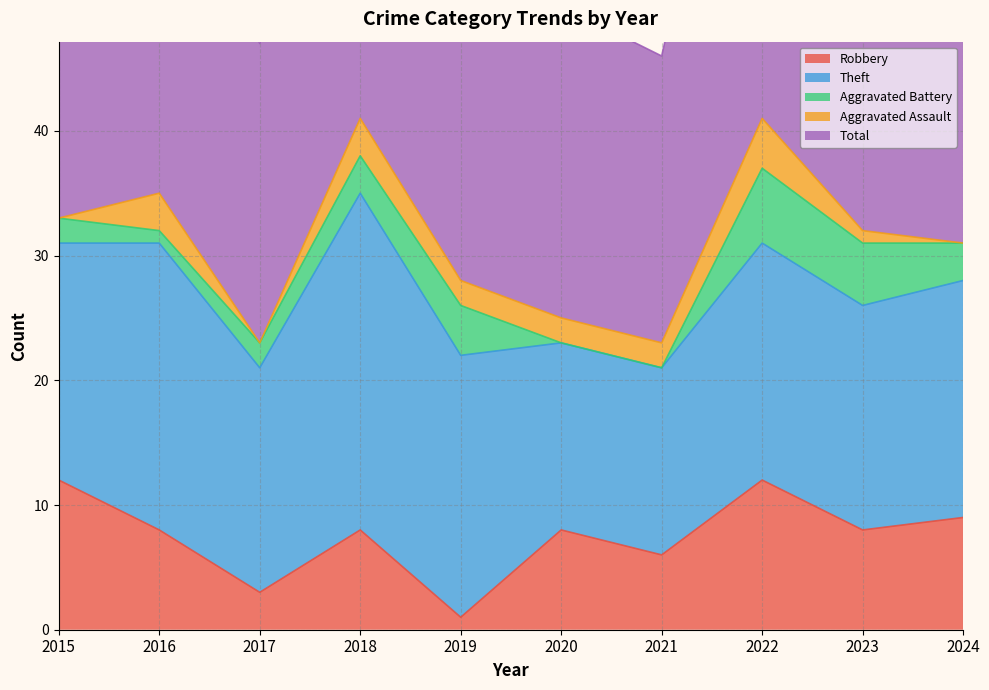

True or false: Aggravated Assault has more than 2 interior local peaks.

True